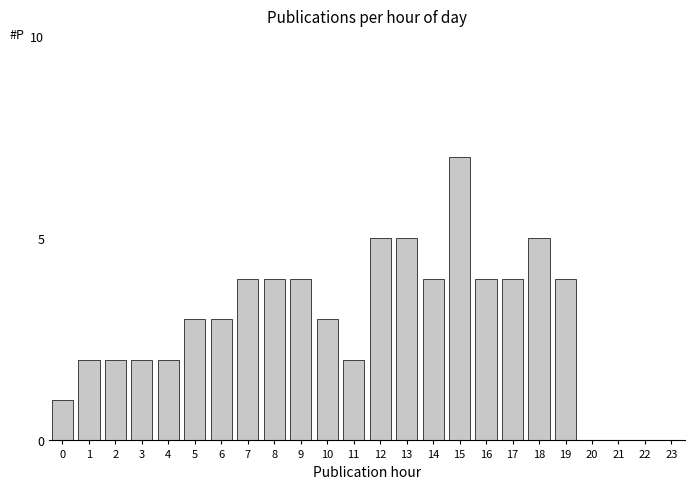

Reading left to right, list all the values displayed in this chart.

0=1	1=2	2=2	3=2	4=2	5=3	6=3	7=4	8=4	9=4	10=3	11=2	12=5	13=5	14=4	15=7	16=4	17=4	18=5	19=4	20=0	21=0	22=0	23=0